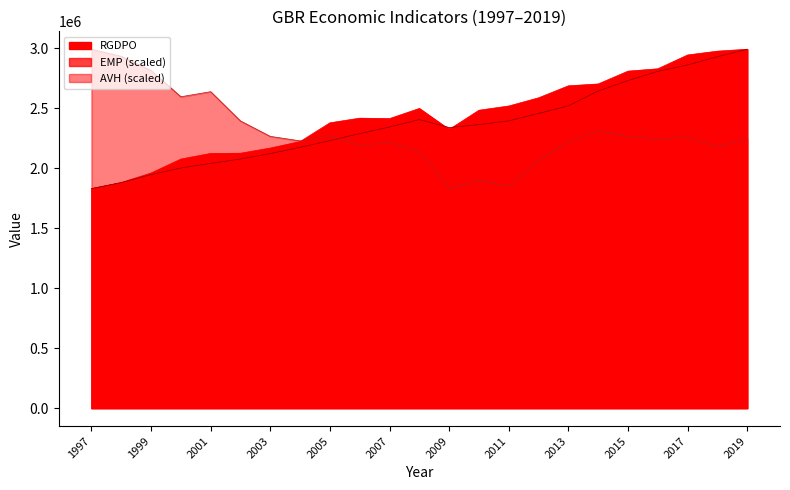

How many lines are shown in the chart?

3